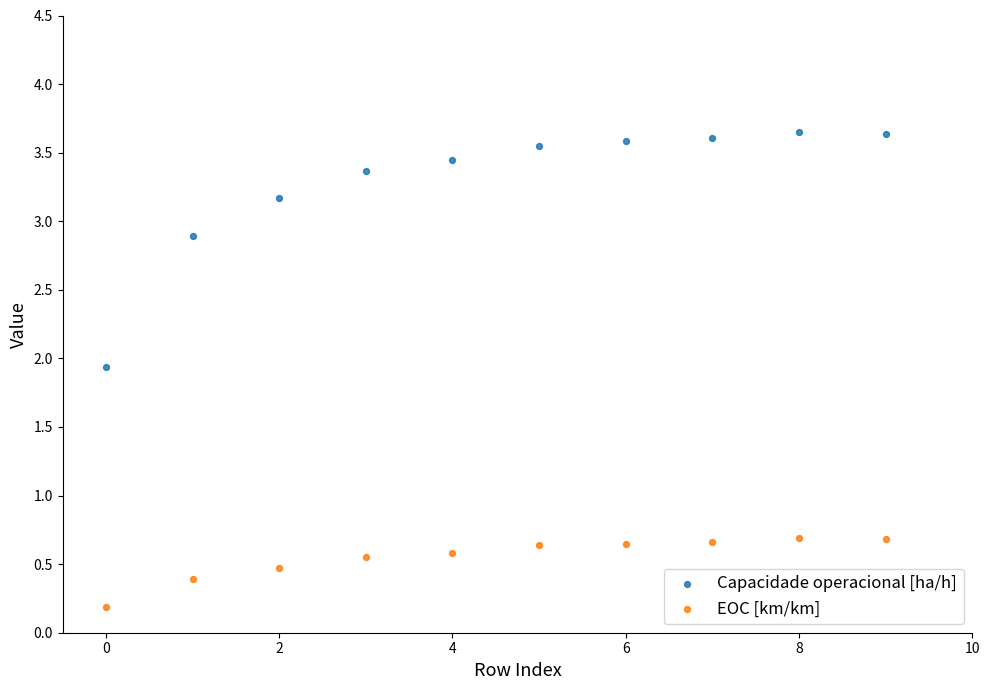

Which series contains the highest Y value?

Capacidade operacional [ha/h]